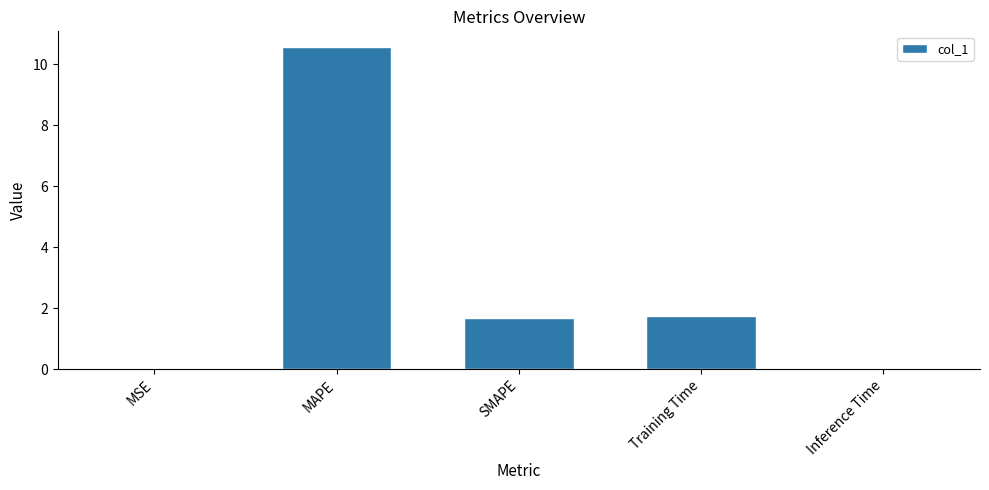

Where does the data first go above 1?

MAPE